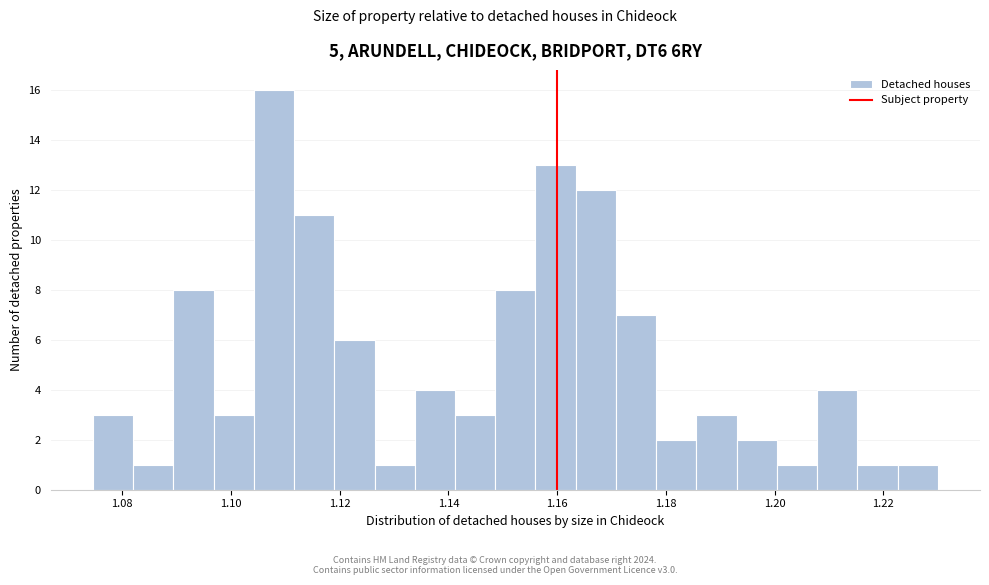

Around what value on the x-axis is the tallest bar? Give the approximate position of its centre, as read against the axis.

1.108